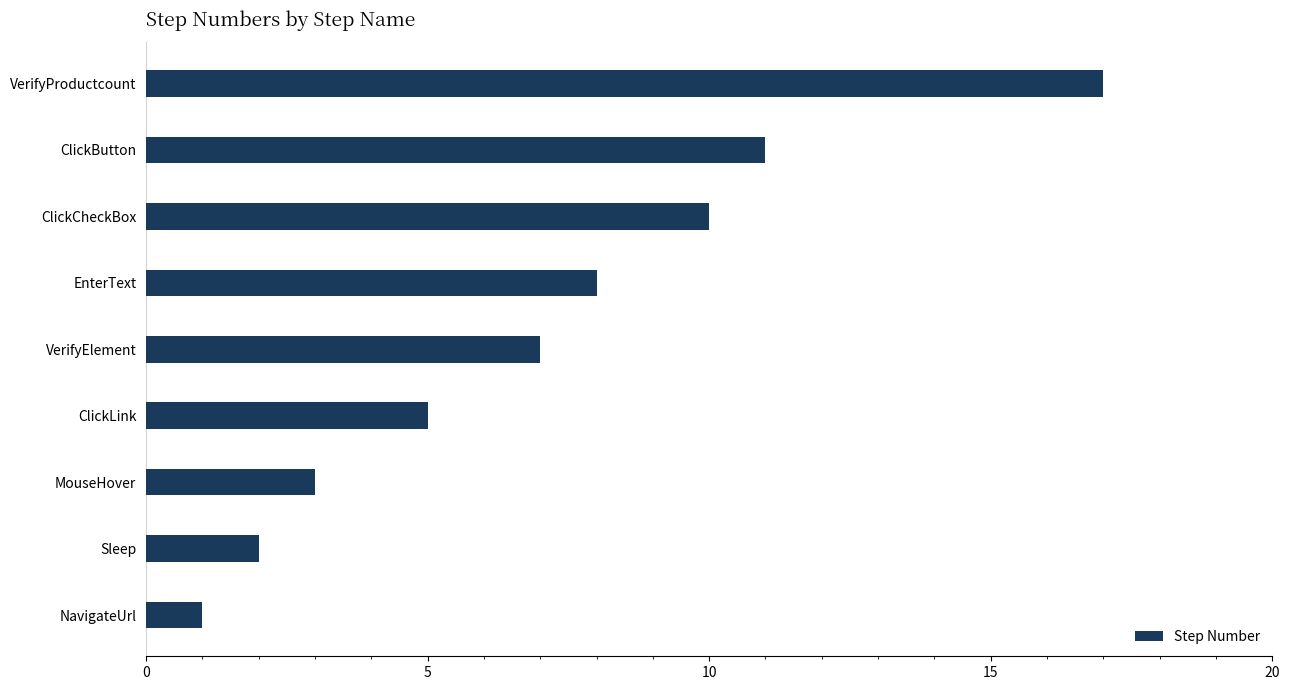

What is the average value?

7